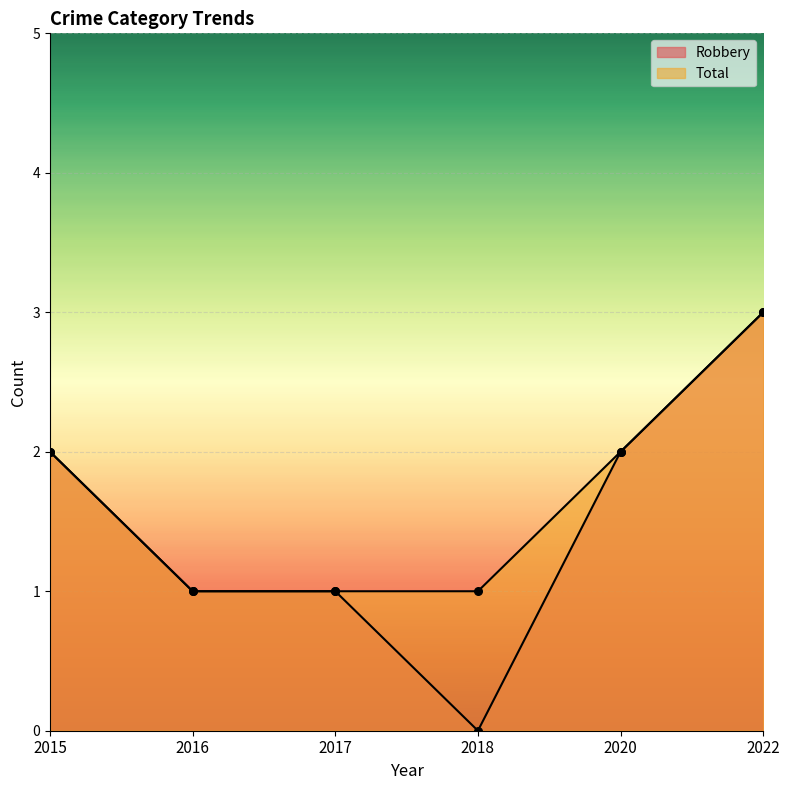

Which series contains the highest Y value?

Robbery